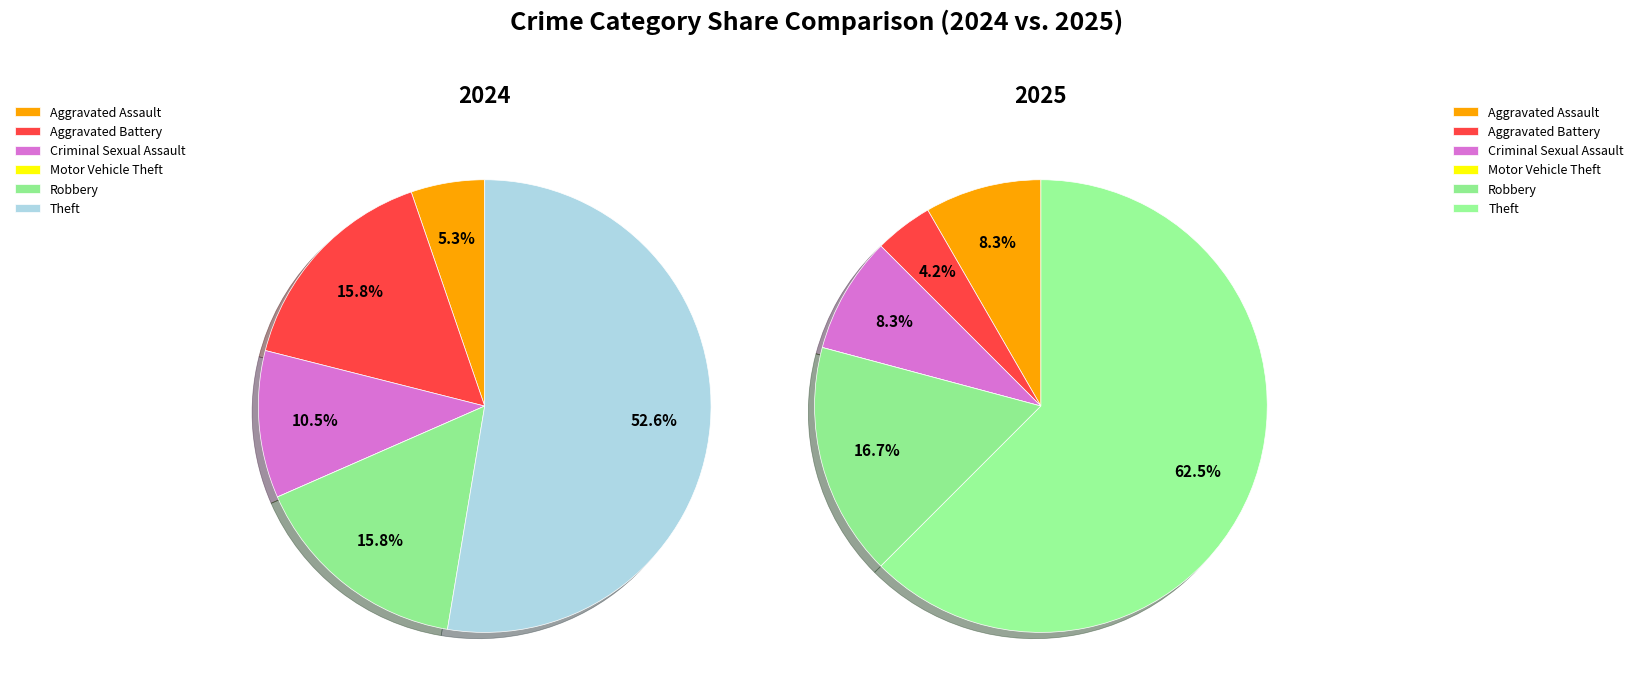

Combined, what portion of the pie is Theft and Aggravated Assault?

57.9%